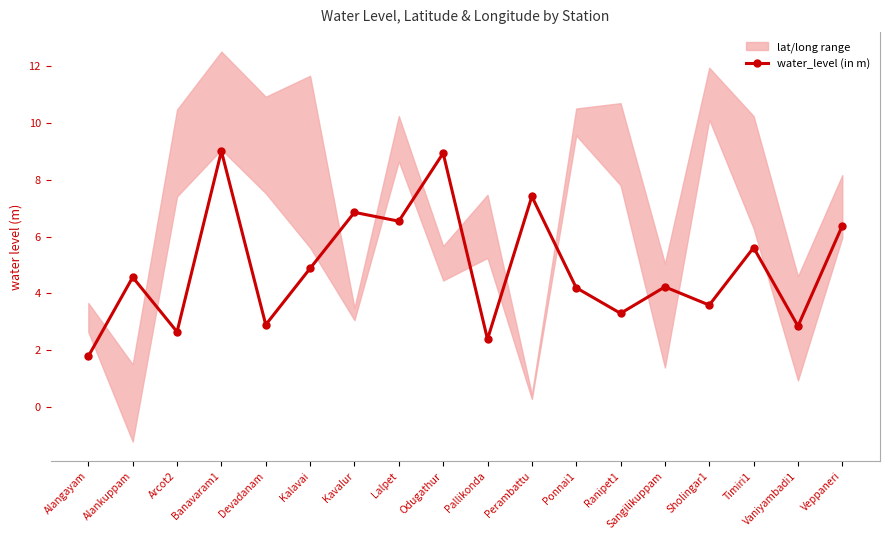

What is the approximate value at Banavaram1?

9.0